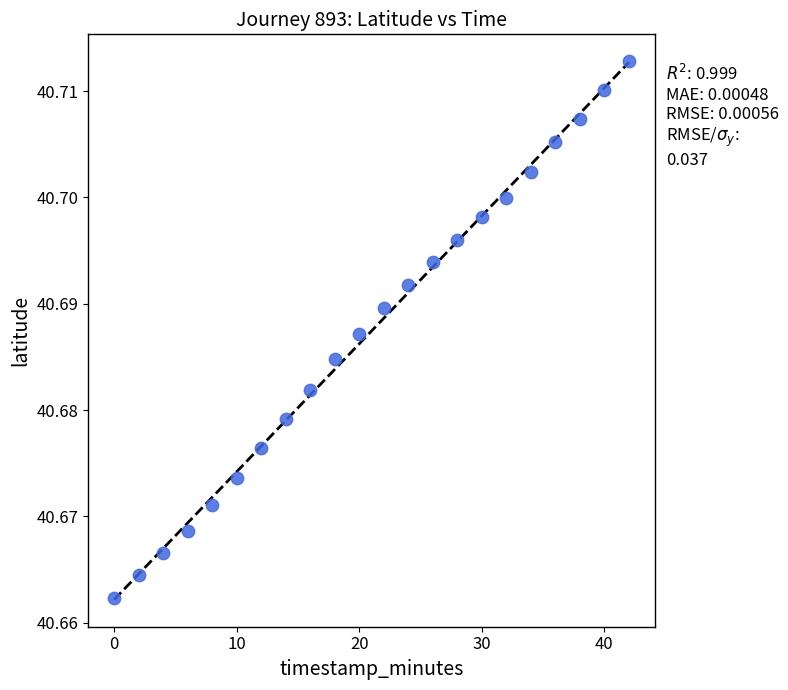

What is the range of X values (max minus min)?

42.0